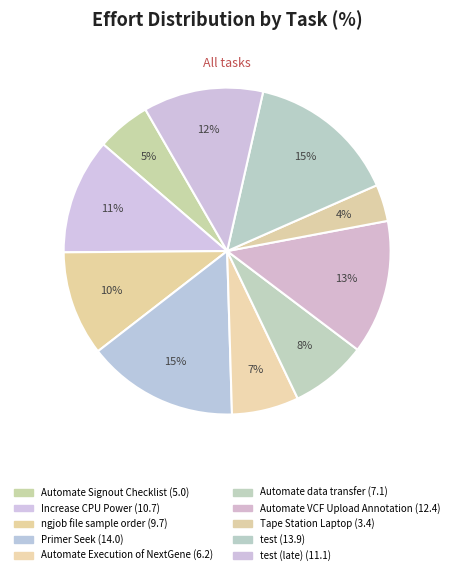

Count the number of slices in the pie.

10